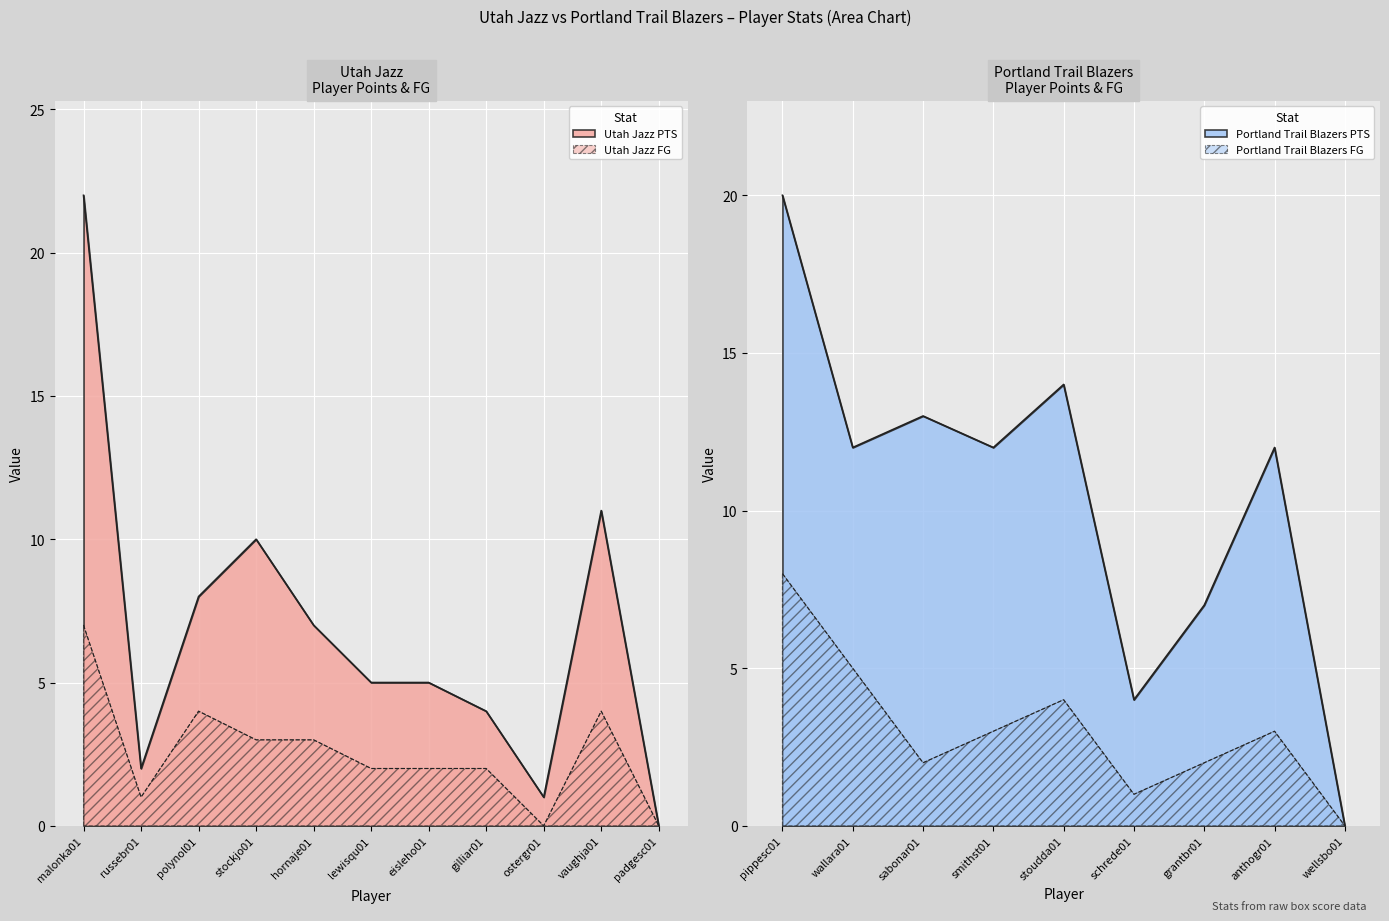

What is the difference between the highest and lowest values at russebr01?

1